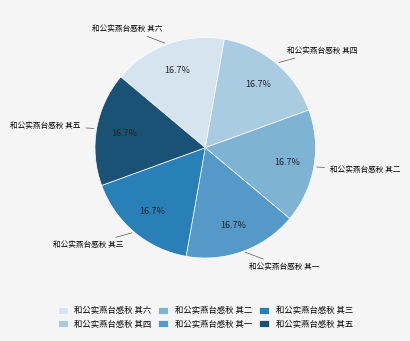

True or false: 和公实燕台感秋 其一 accounts for 31% of the total.

False